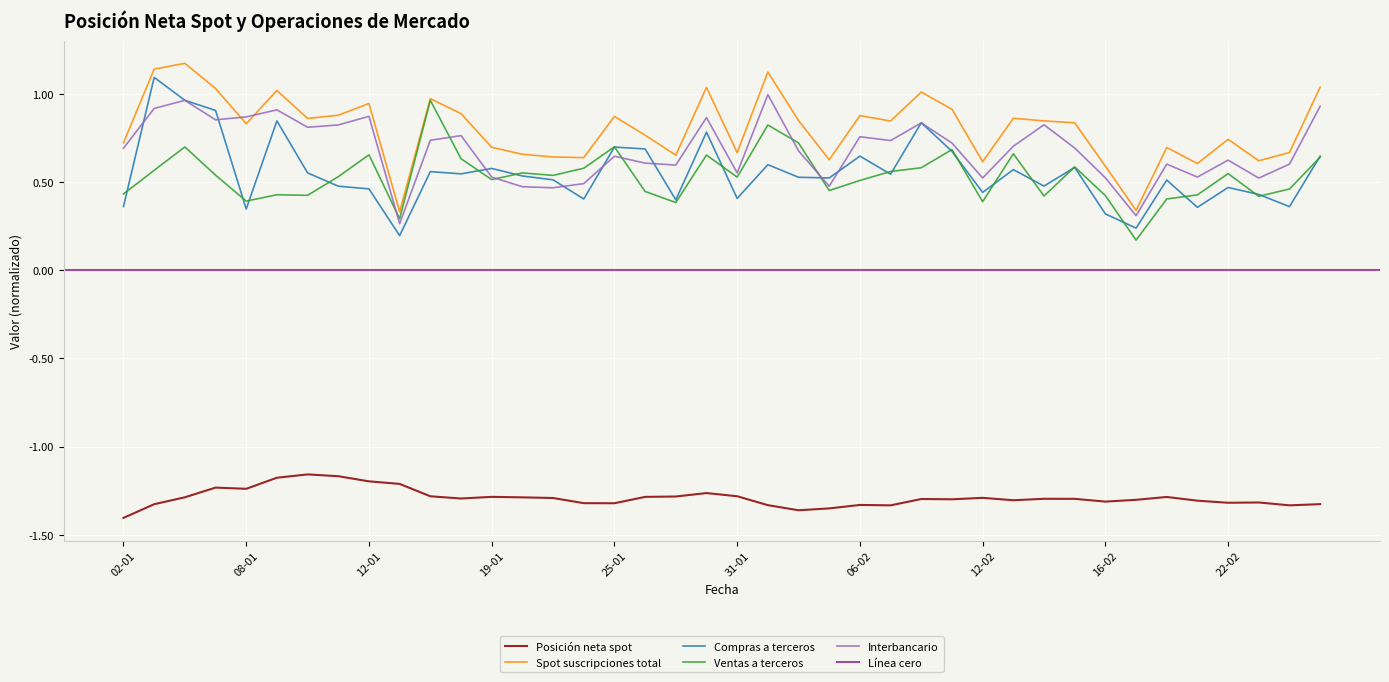

What is the sum of the Spot suscripciones total values at 17-01 and 13-02?

1.8